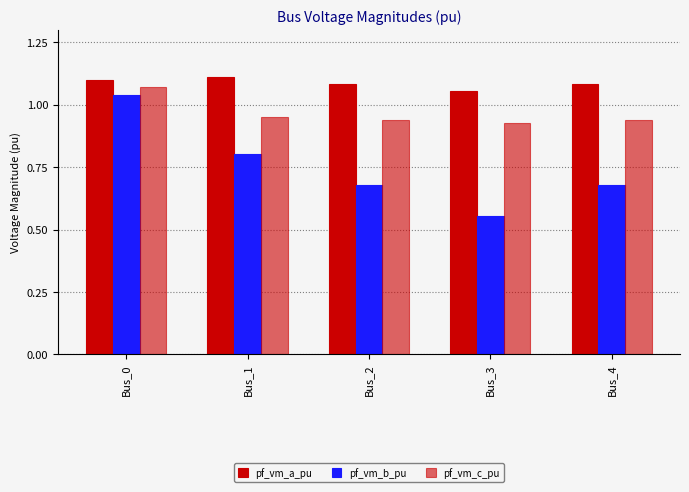

How many series are shown in this chart?

3